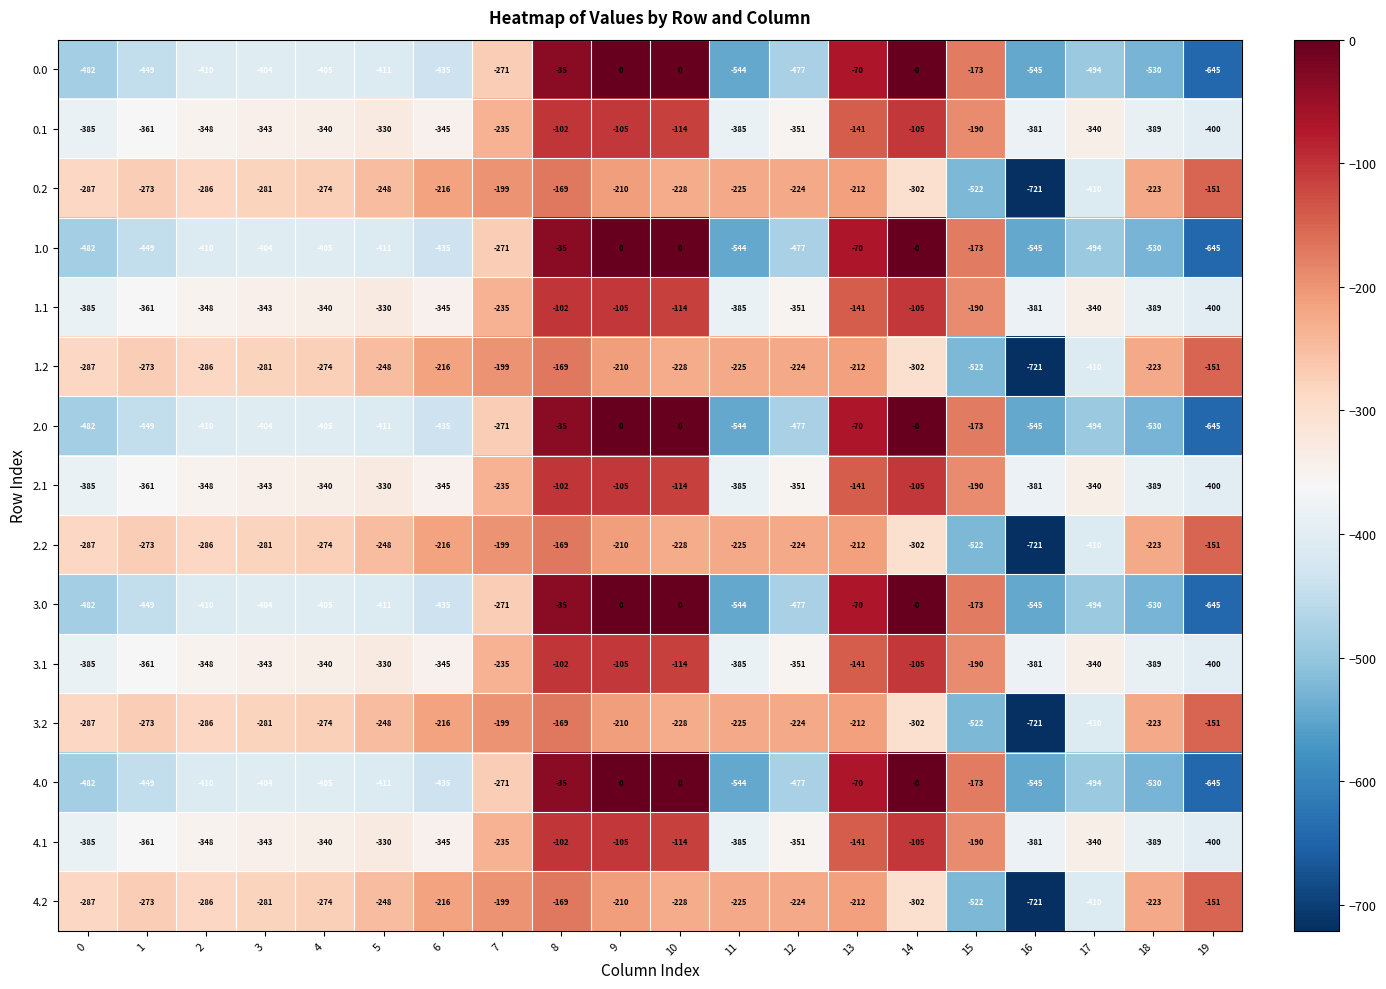

Is it true that 0.0 equals -728 at 4?

False